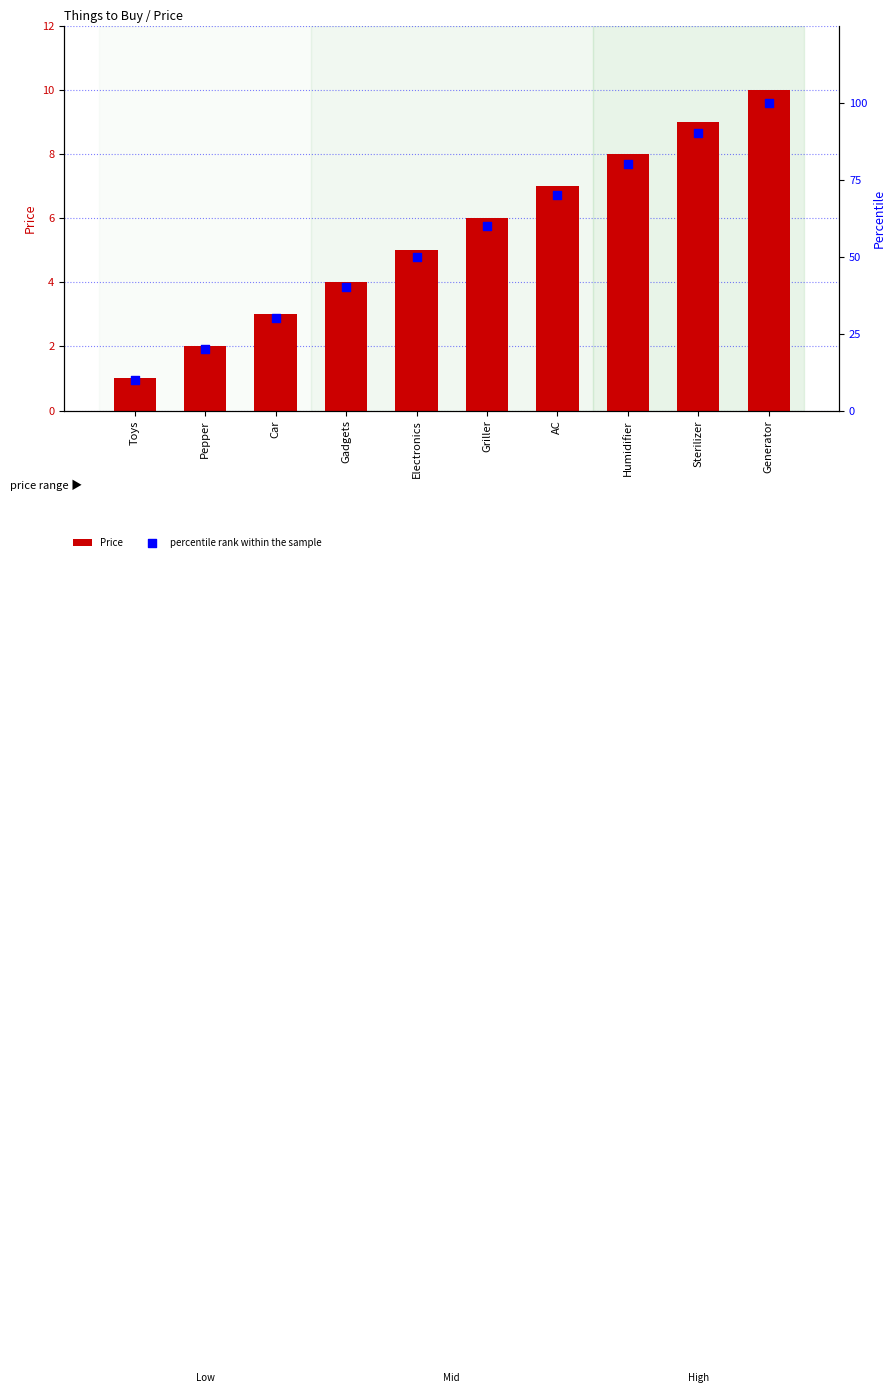

Which series contains the lowest Y value?

Price